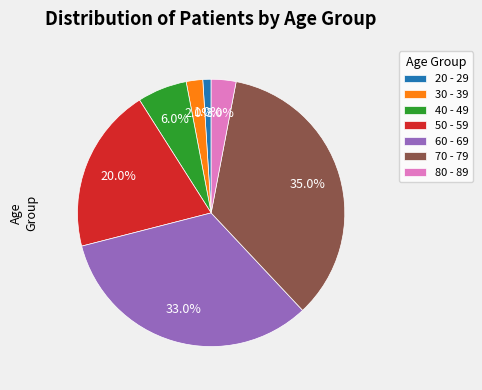

What percentage is the 40 - 49 slice, to the nearest percent?

6%